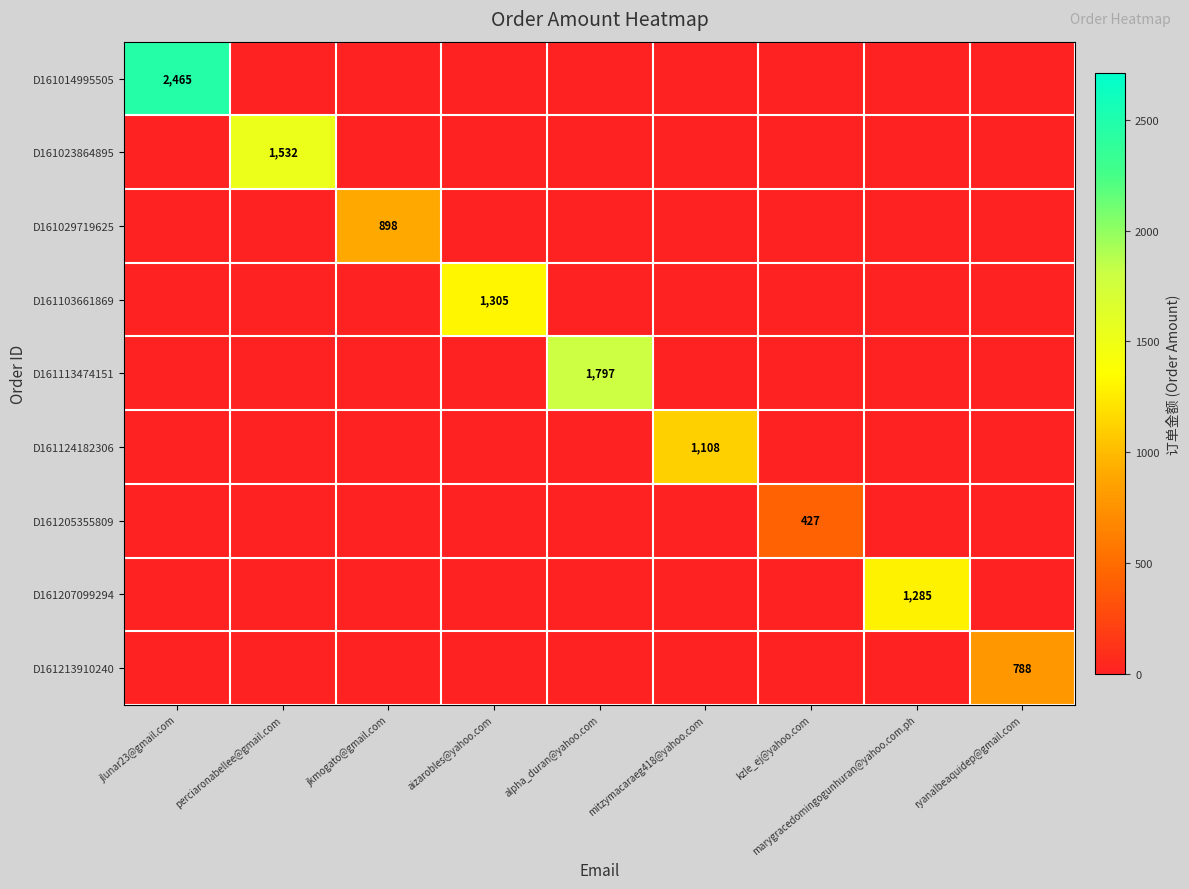

Which series has the largest range (max minus min)?

D161014995505